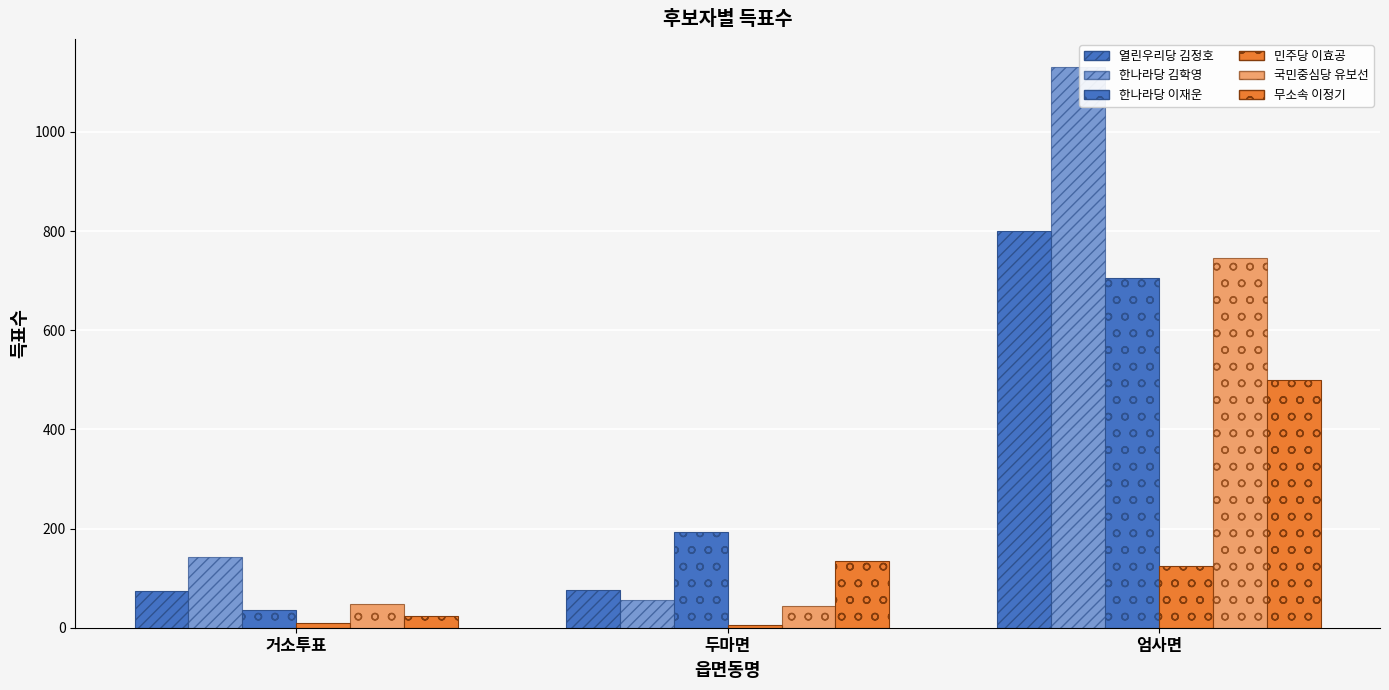

At which category does the chart reach its peak across all series?

엄사면